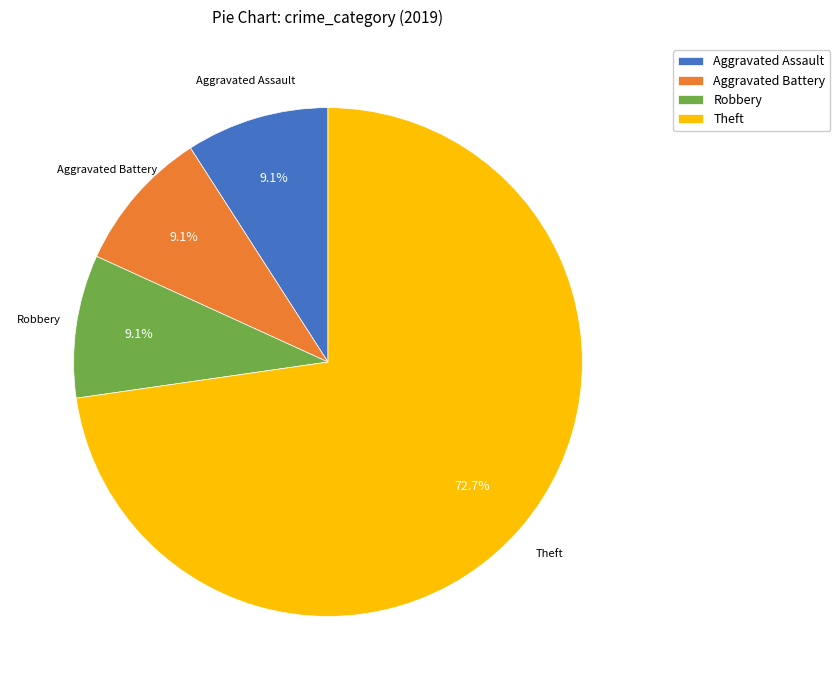

To the nearest percent, what is the average slice percentage?

25%